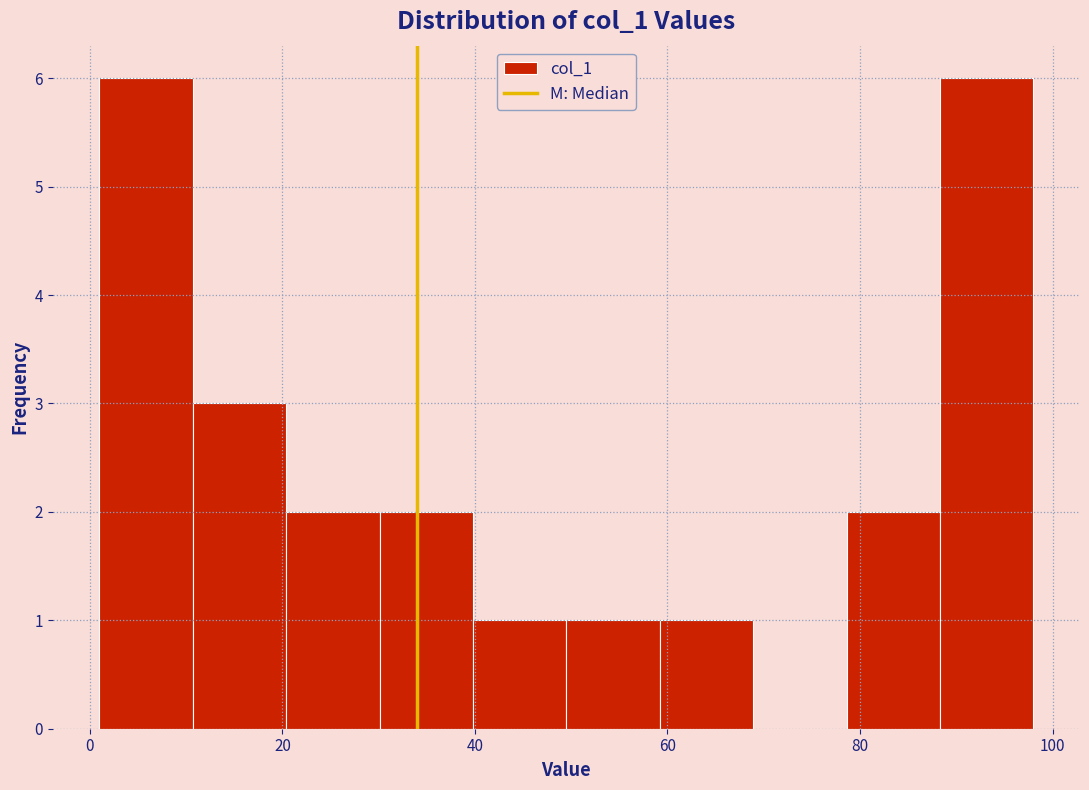

Reading left to right, list every bar in this chart as the range it spans on the x-axis followed by its height. Neither the bar edges nor the heights are printed on the chart, so give them approximately, as read against the axes.

2 to 10: 6
10 to 20: 3
20 to 30: 2
30 to 40: 2
40 to 50: 1
50 to 60: 1
60 to 68: 1
68 to 78: 0
78 to 88: 2
88 to 98: 6